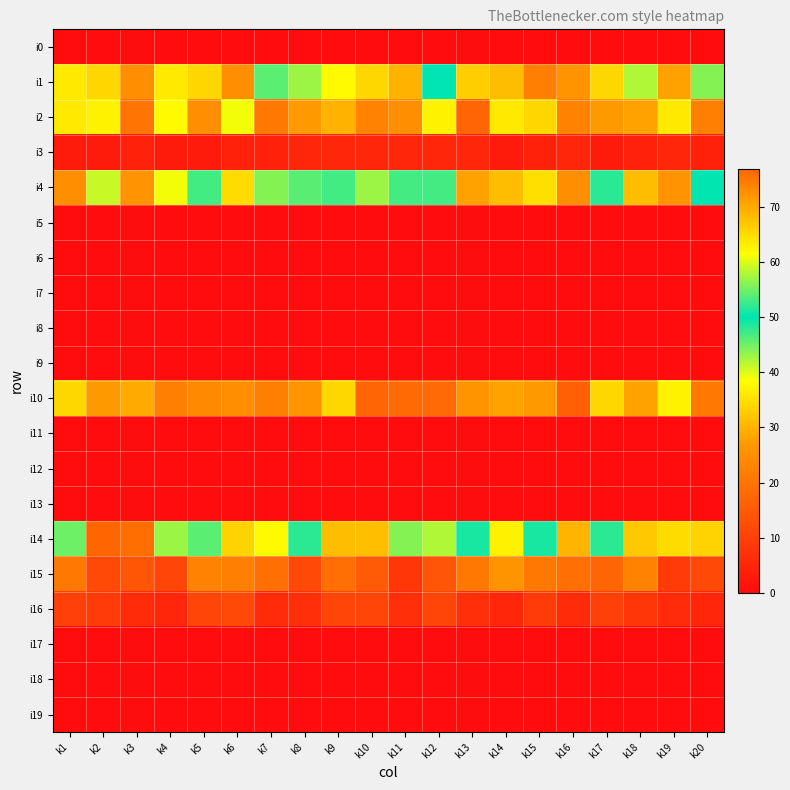

What is the total value across all series at k1?

220